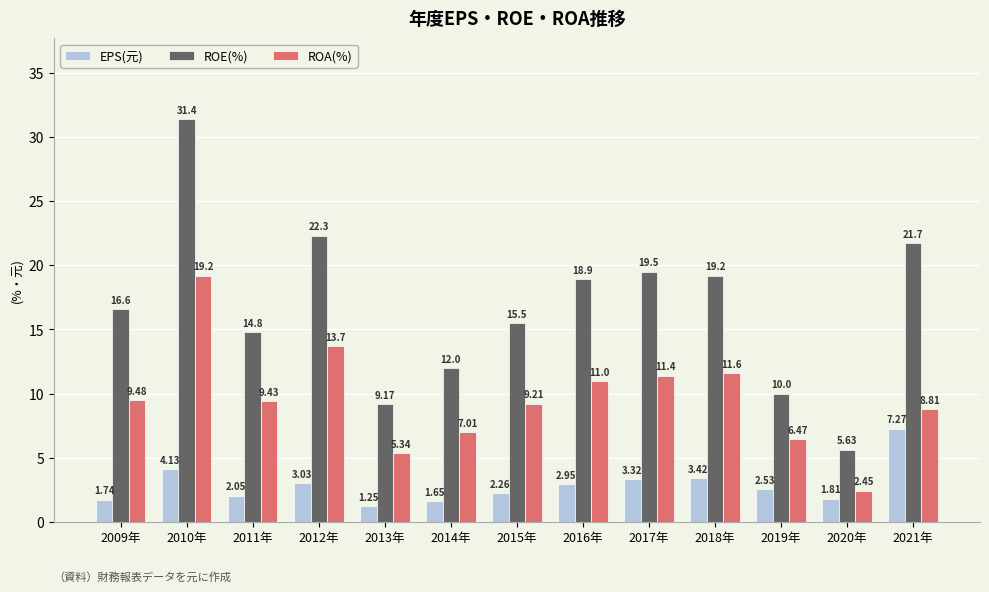

What is the sum of the ROA(%) values at 2017年 and 2018年?

23.0